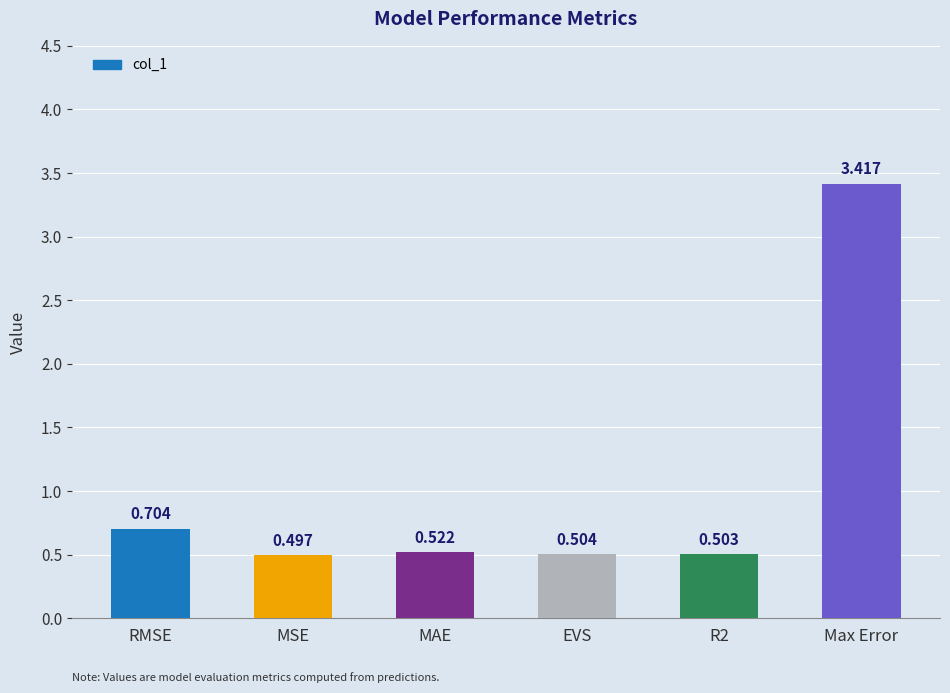

Are the bars horizontal?

No